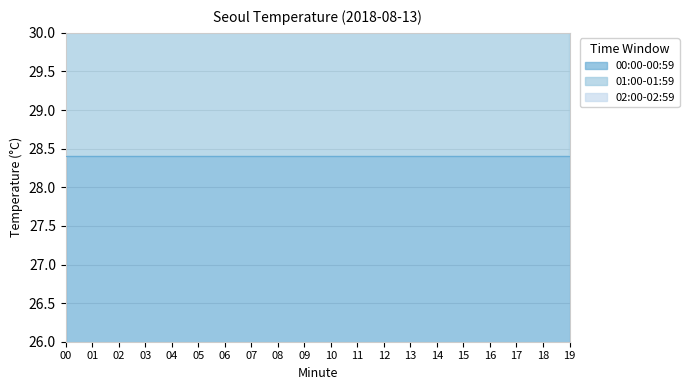

At which label is 02:00-02:59 closest to 84?

12